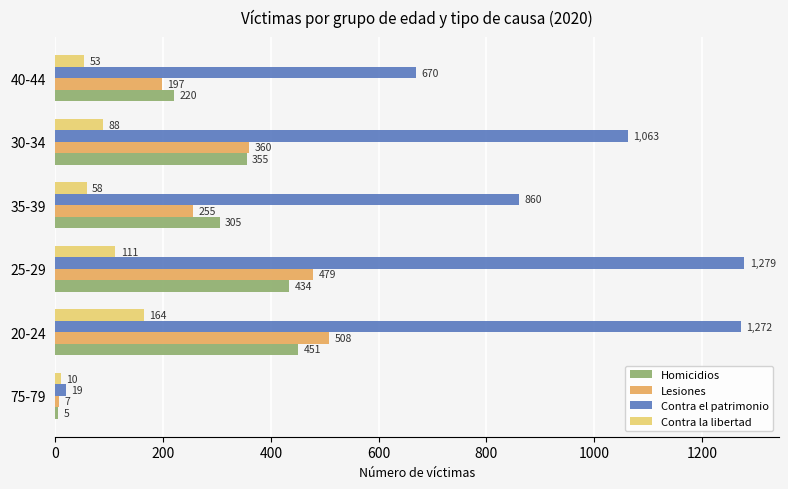

How many data points in Homicidios are less than 355?

3